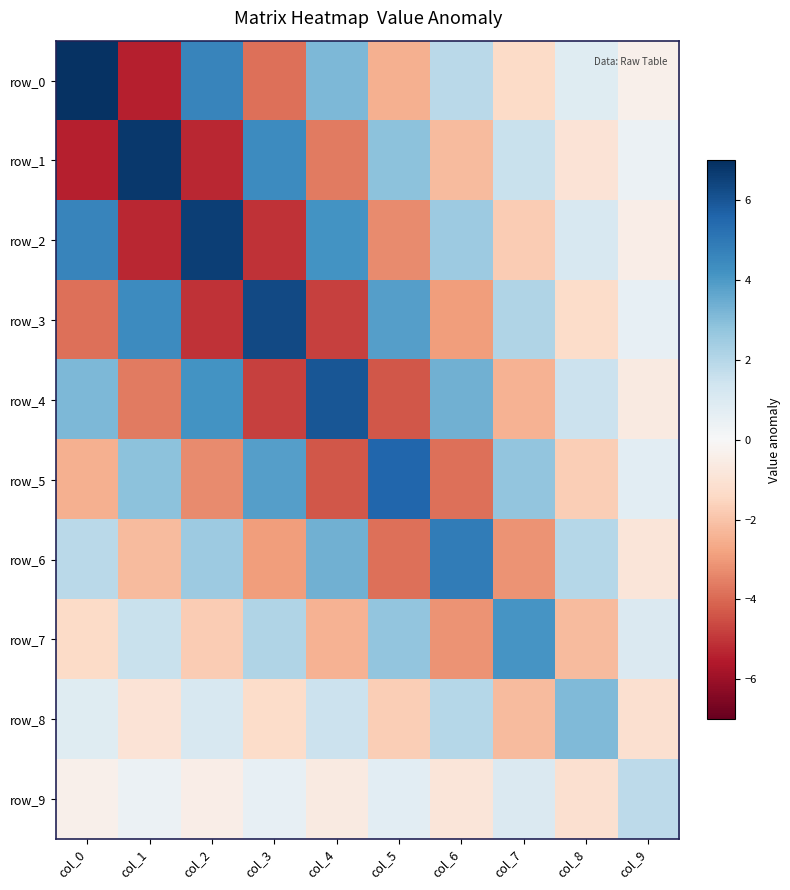

Which series changed the most between col_3 and col_6?

row_3